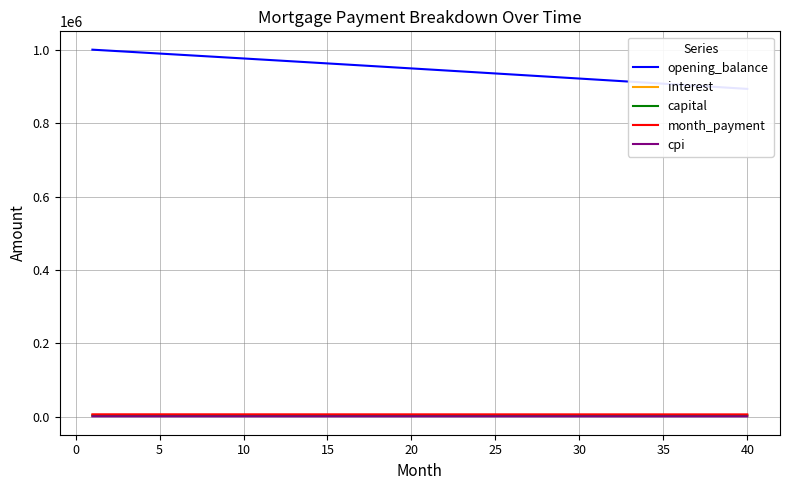

The value of capital at 30 is 3495.4. True or false?

True